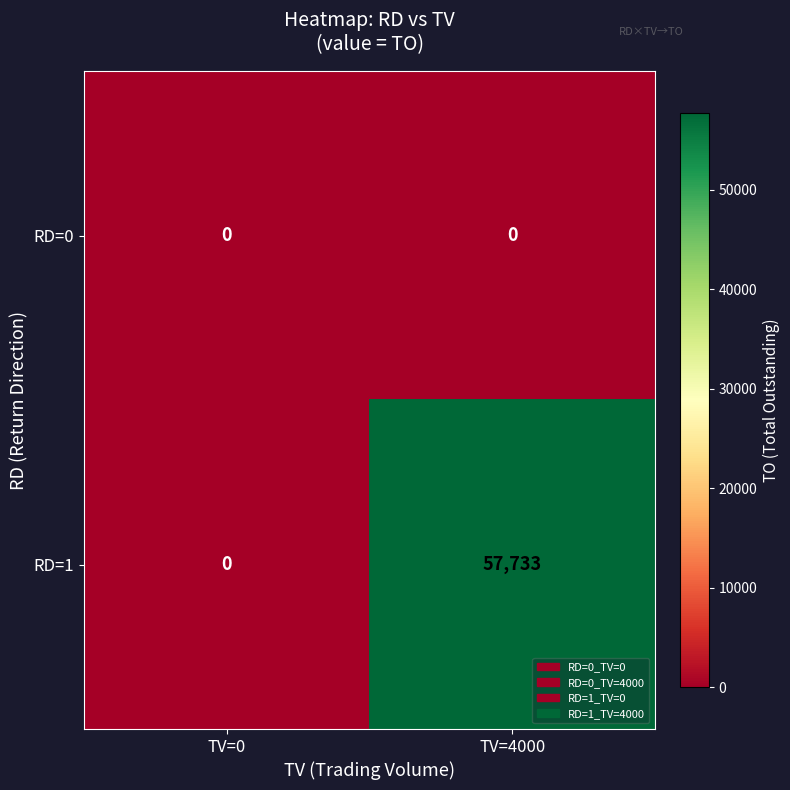

Reading left to right, transcribe all the data shown in this chart.

RD=0: 0	0
RD=1: 0	57733